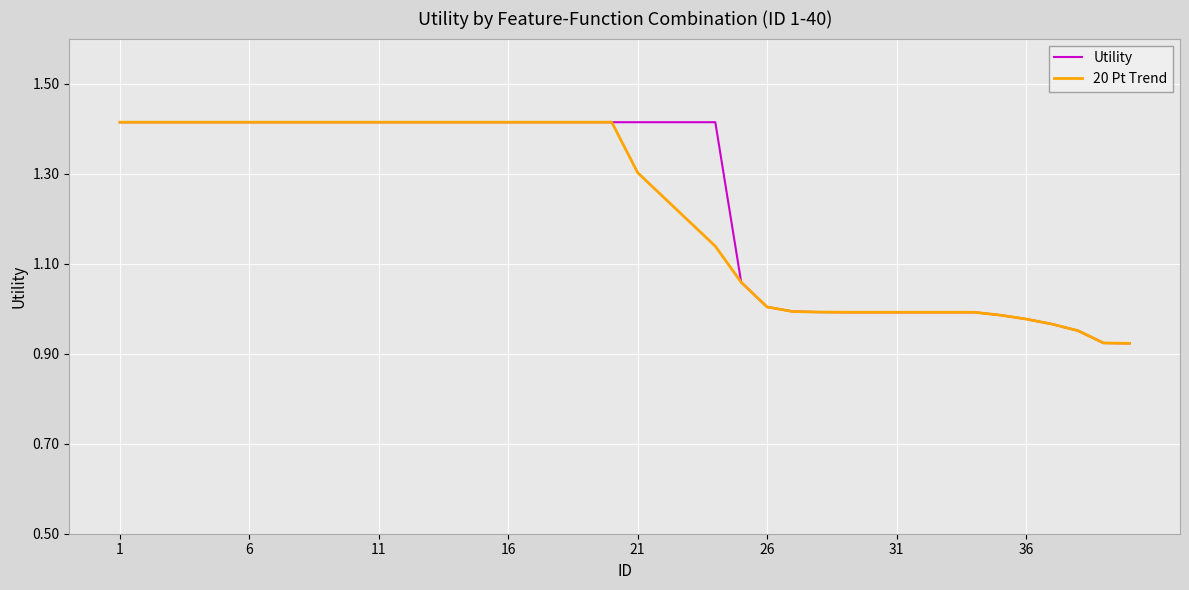

True or false: Utility and 20 Pt Trend intersect in this chart.

False